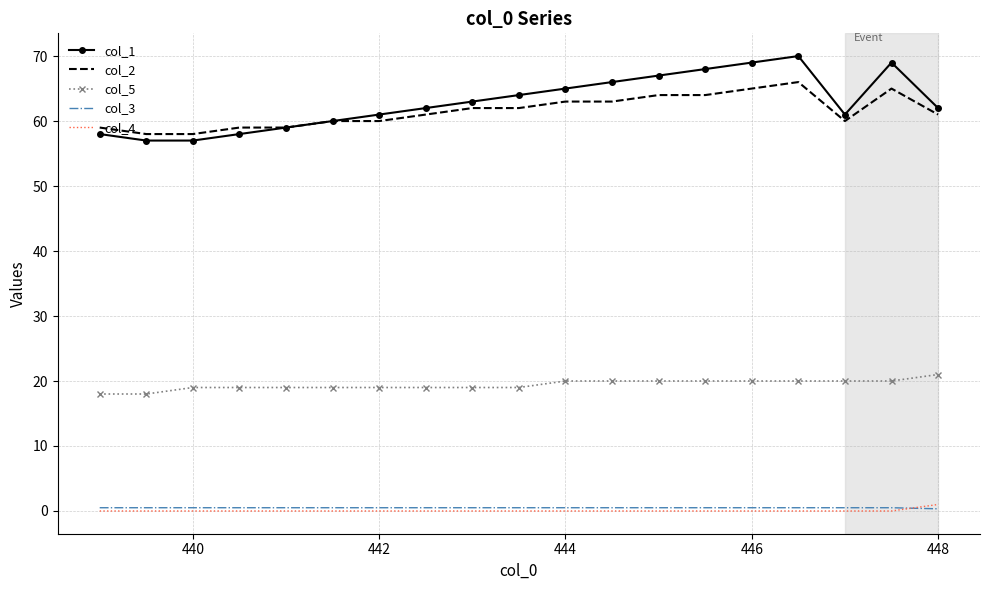

True or false: col_3 and col_5 cross at least once.

False